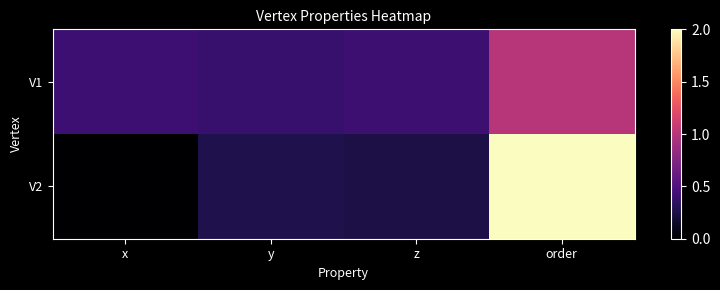

At how many categories does at least one series exceed 1?

1